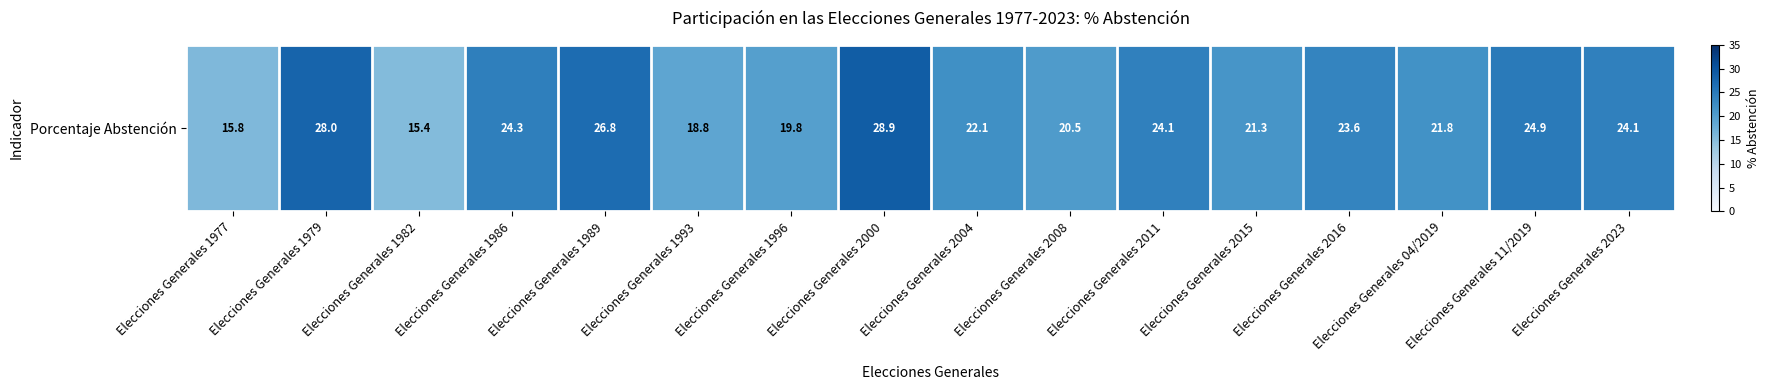

List the labels in order of value, largest first.

Elecciones Generales 2000, Elecciones Generales 1979, Elecciones Generales 1989, Elecciones Generales 11/2019, Elecciones Generales 1986, Elecciones Generales 2023, Elecciones Generales 2011, Elecciones Generales 2016, Elecciones Generales 2004, Elecciones Generales 04/2019, Elecciones Generales 2015, Elecciones Generales 2008, Elecciones Generales 1996, Elecciones Generales 1993, Elecciones Generales 1977, Elecciones Generales 1982